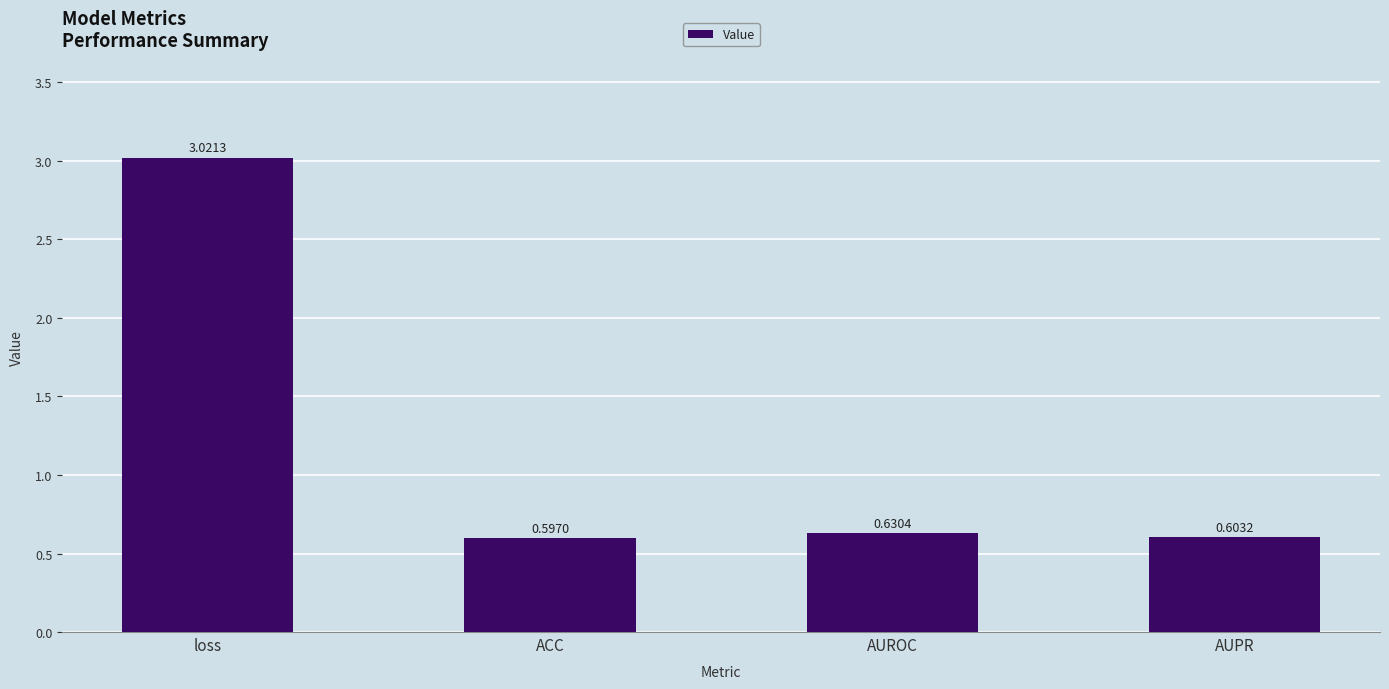

What position from the right is ACC?

3